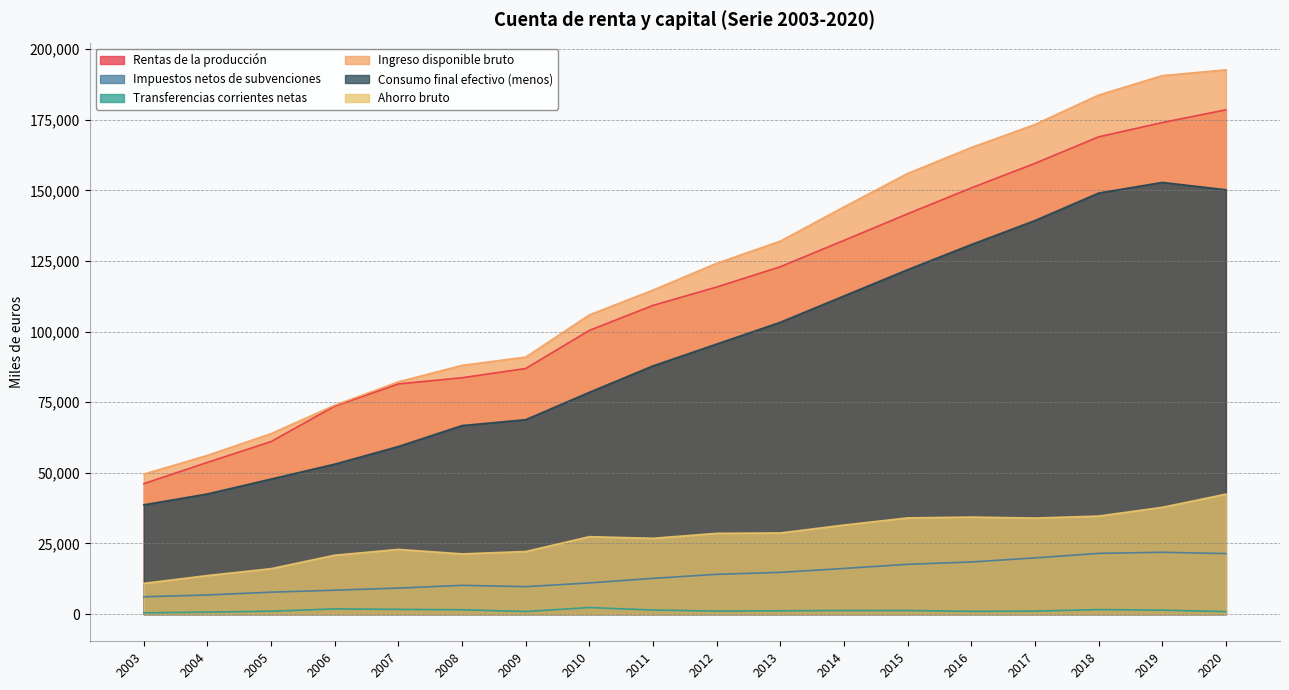

Reading left to right, transcribe all the data shown in this chart.

Rentas de la producción: 46177	53710	61080	73624	81499	83681	86952	100441	109307	115802	122986	132306	141723	150898	159585	168978	174036	178548
Impuestos netos de subvenciones: 6121	6760	7750	8454	9202	10171	9705	11024	12648	14065	14772	16154	17615	18449	19889	21491	21882	21407
Transferencias corrientes netas: 436	682	1015	1833	1662	1523	911	2310	1425	1058	1164	1275	1271	954	1037	1593	1385	864
Ingreso disponible bruto: 49554	56195	63890	73957	82248	88074	91001	105949	114732	124207	132066	144181	156018	165201	173352	183783	190665	192708
Consumo final efectivo (menos): 38680	42542	47808	53100	59341	66753	68838	78539	87892	95614	103337	112653	121953	130847	139347	149073	152857	150242
Ahorro bruto: 10875	13653	16082	20857	22907	21321	22162	27410	26840	28593	28729	31528	34065	34354	34005	34710	37808	42467